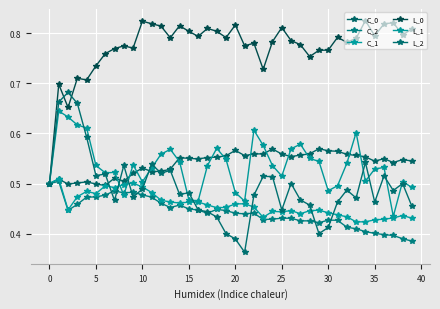

Which series ends up on top after the final intersection of C_0 and L_1?

C_0